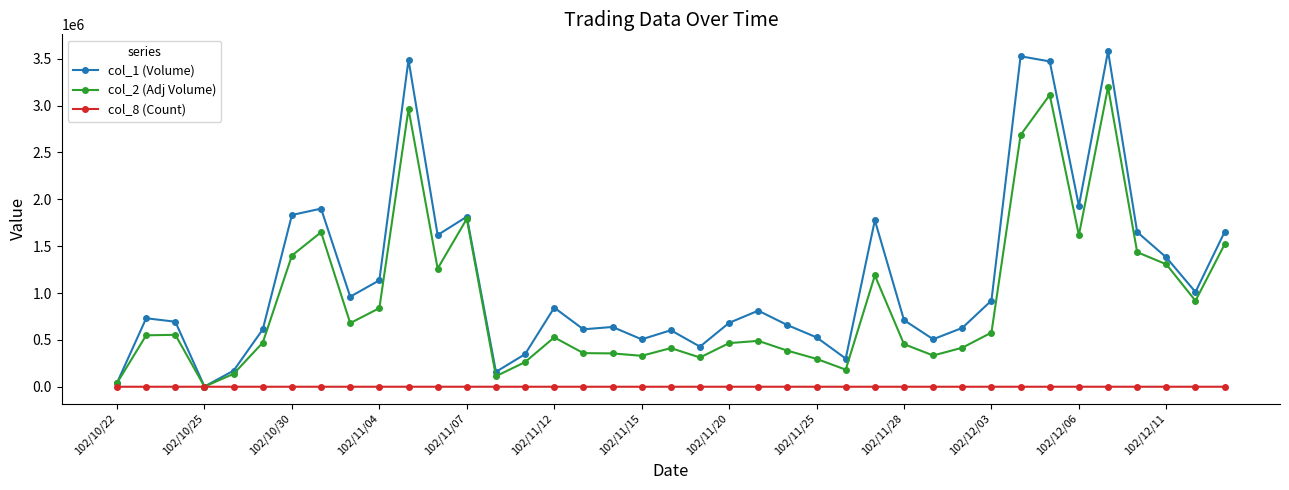

Which series has the widest spread of values?

col_1 (Volume)